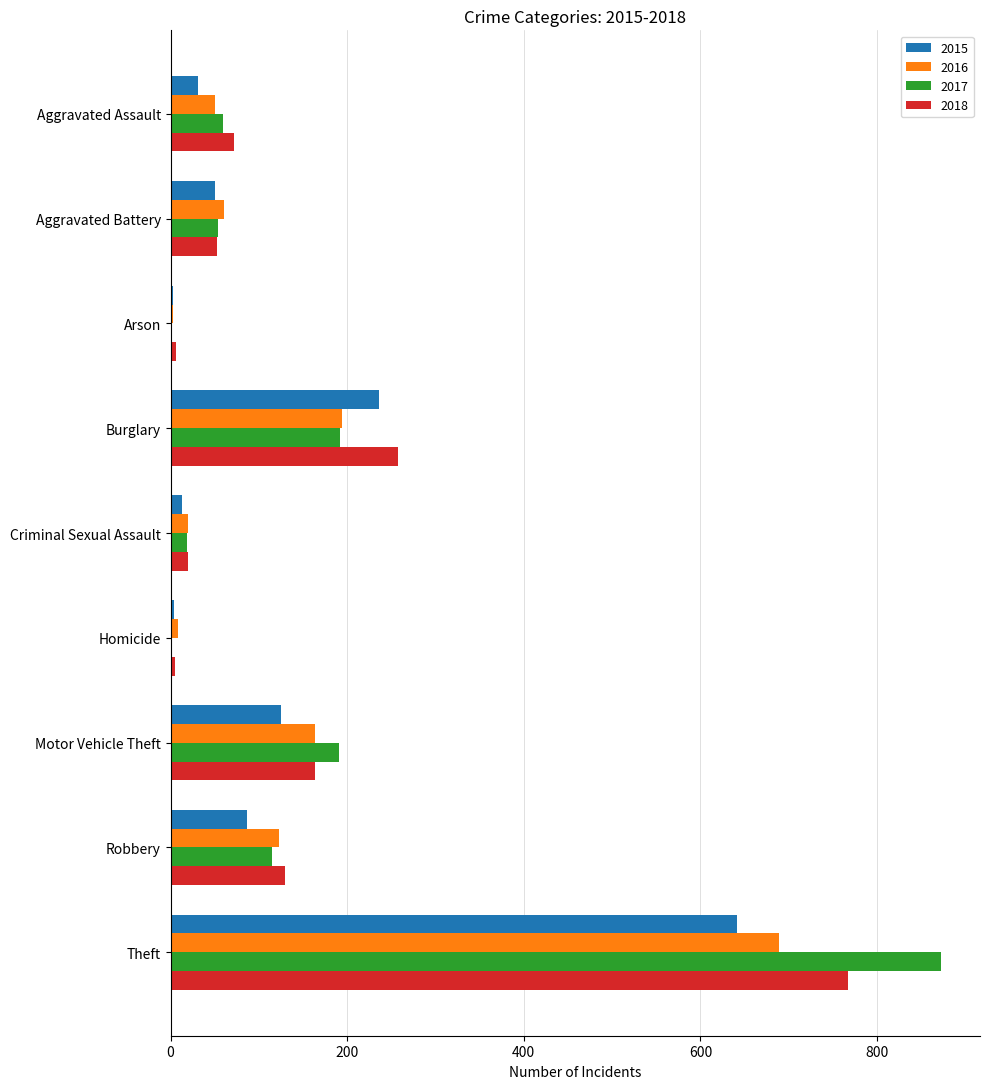

Where is 2015 nearest to the value 322?

Burglary